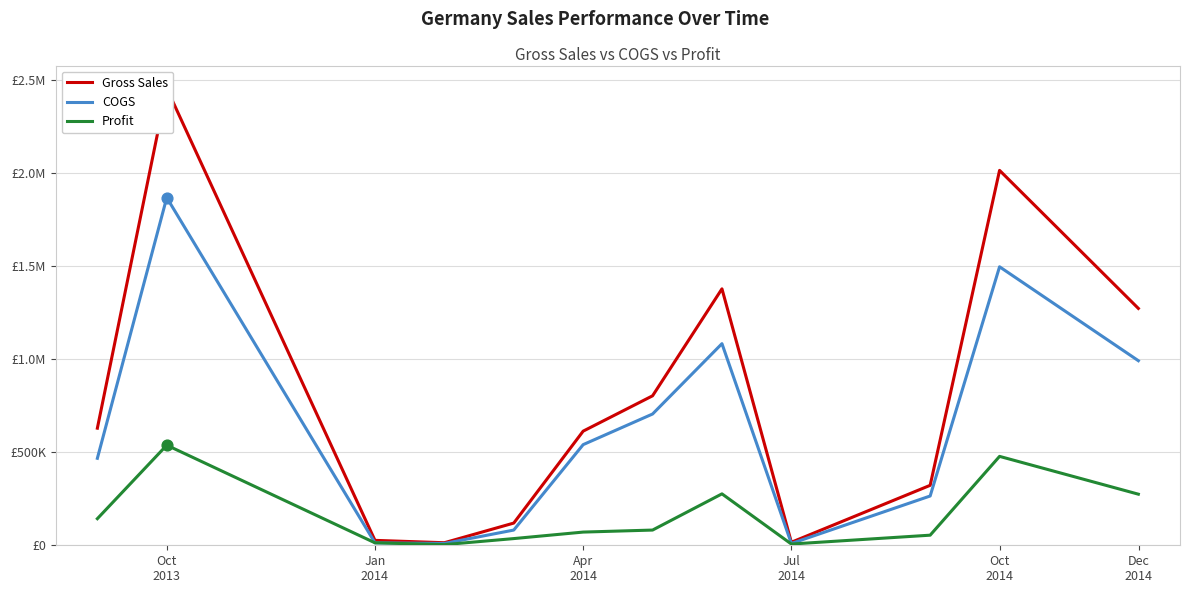

At how many categories does at least one series exceed 1096373?

4